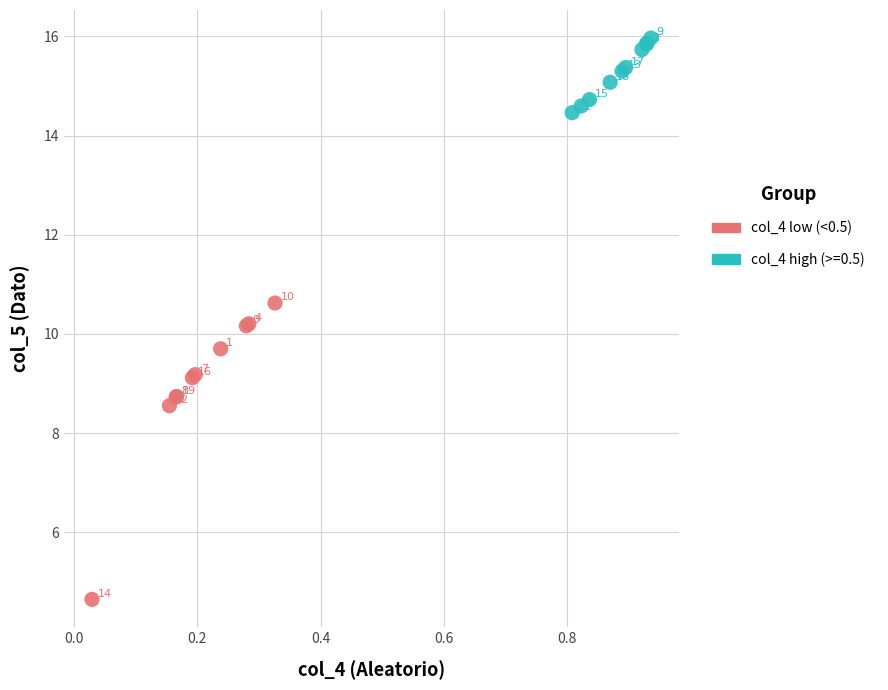

Which series contains the lowest Y value?

col_4 low (<0.5)